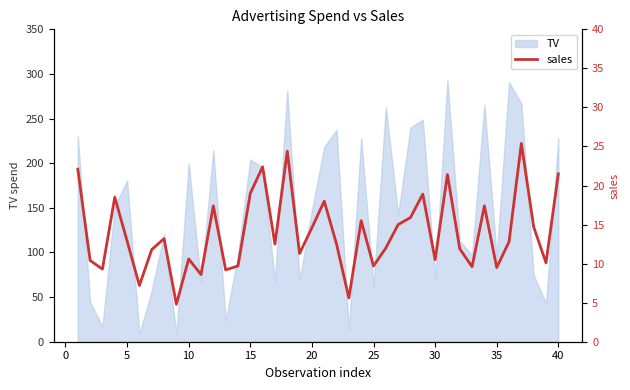

What is the minimum value shown in the chart?

4.8